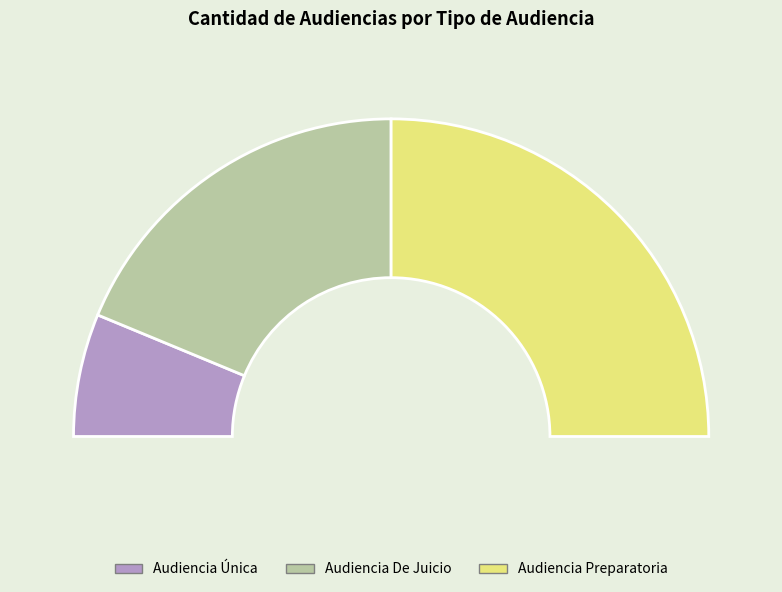

How many slices are in this pie chart?

3